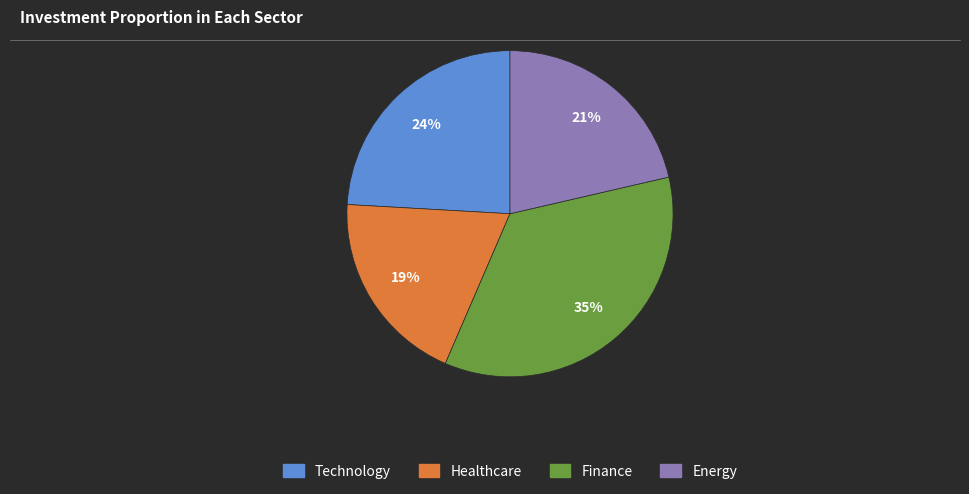

Is there a majority slice in this chart?

No